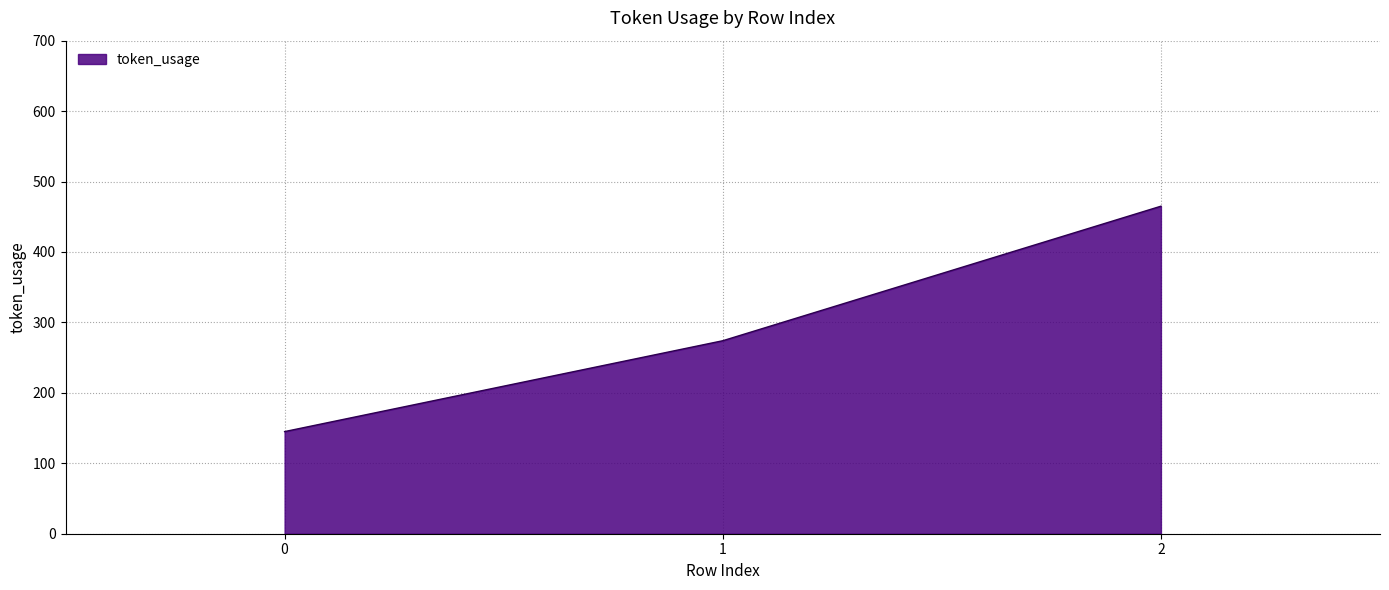

The value at 1 is 98. True or false?

False